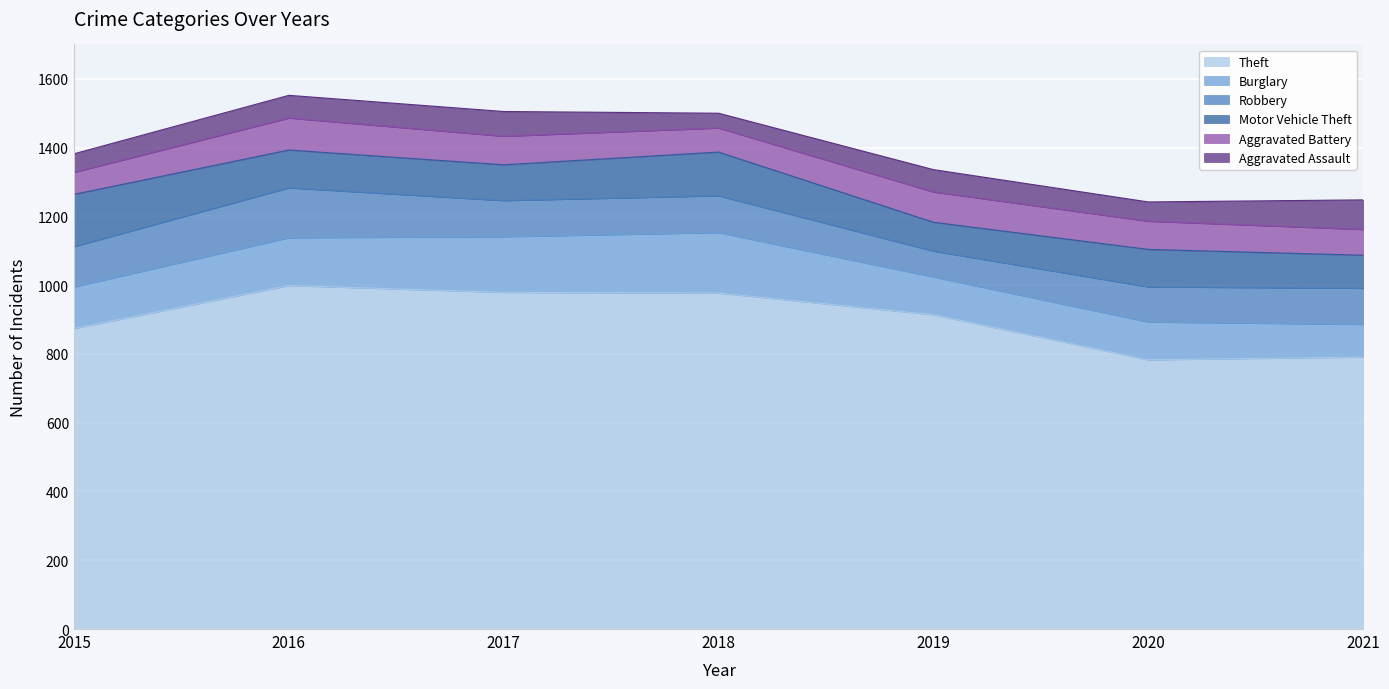

What are all the series names shown in the legend?

Theft, Burglary, Robbery, Motor Vehicle Theft, Aggravated Battery, Aggravated Assault